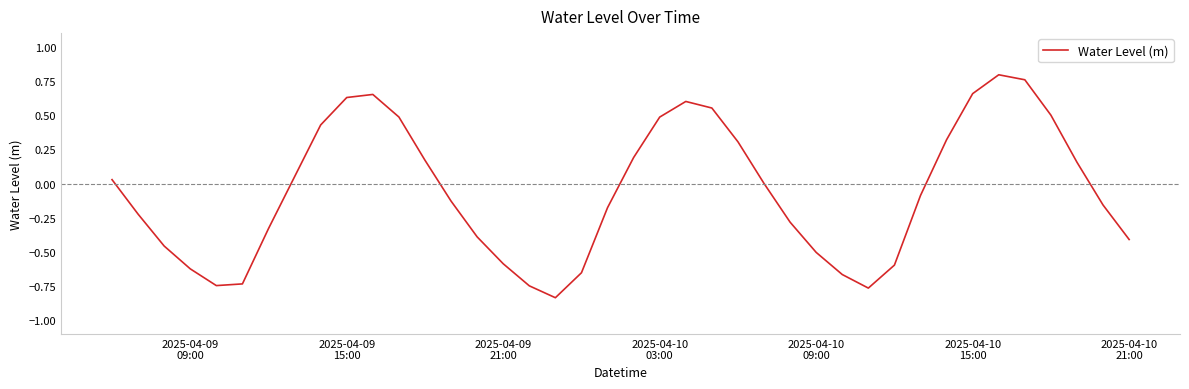

What is the difference between the maximum and minimum values?

1.6